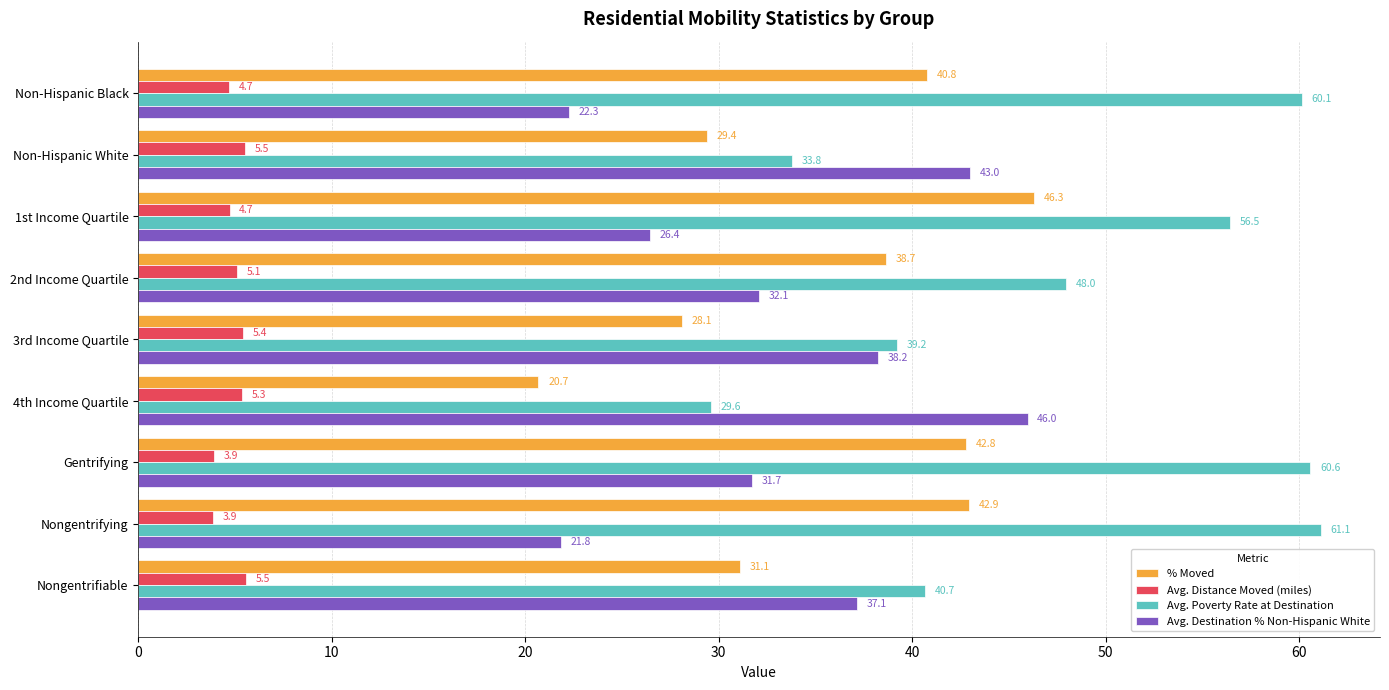

List the series in order of their peak value, lowest first.

Avg. Distance Moved (miles), Avg. Destination % Non-Hispanic White, % Moved, Avg. Poverty Rate at Destination